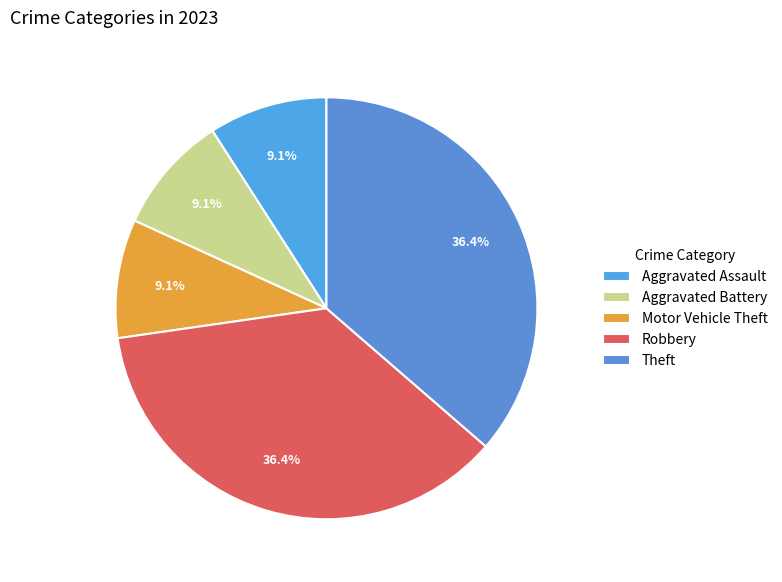

To the nearest percent, what is the average slice percentage?

20%